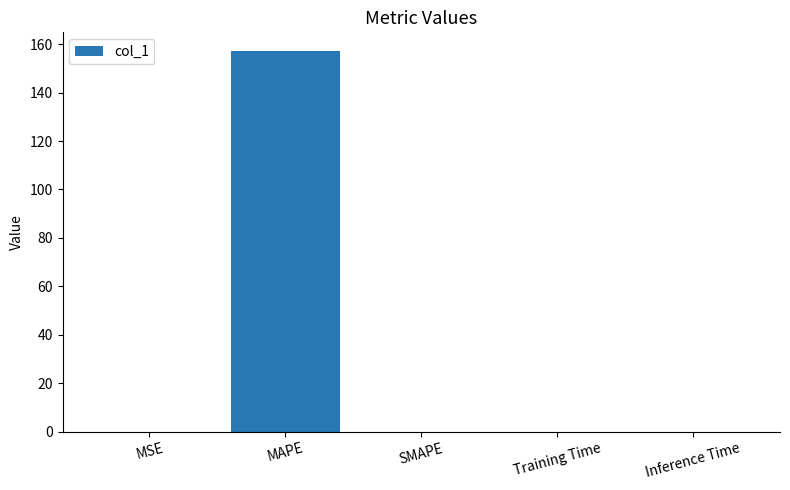

Does the chart contain stacked bars?

No